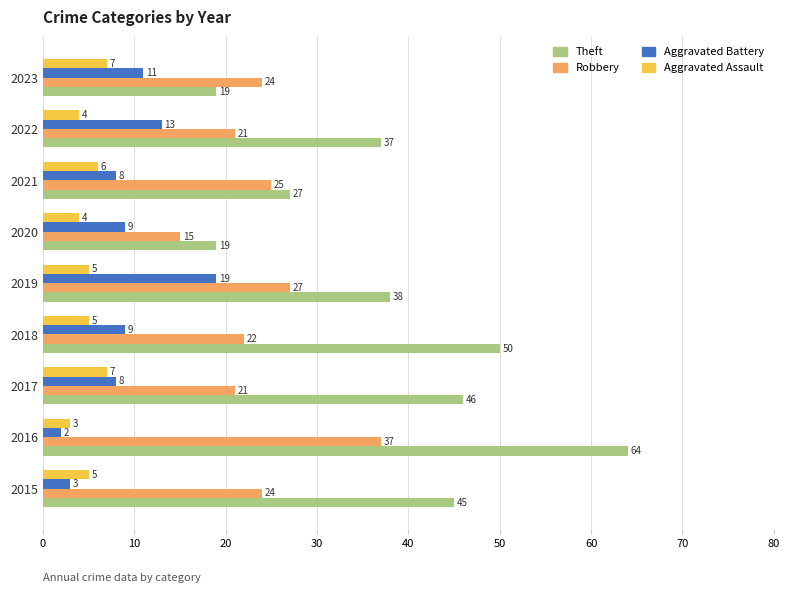

What is the difference between the maximum and minimum values in the Aggravated Assault series?

4